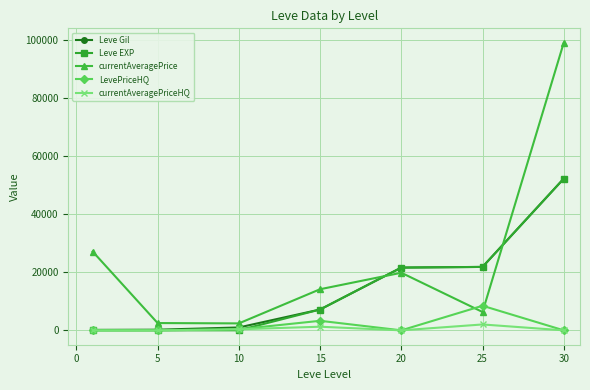

True or false: Leve EXP and currentAveragePrice intersect in this chart.

True